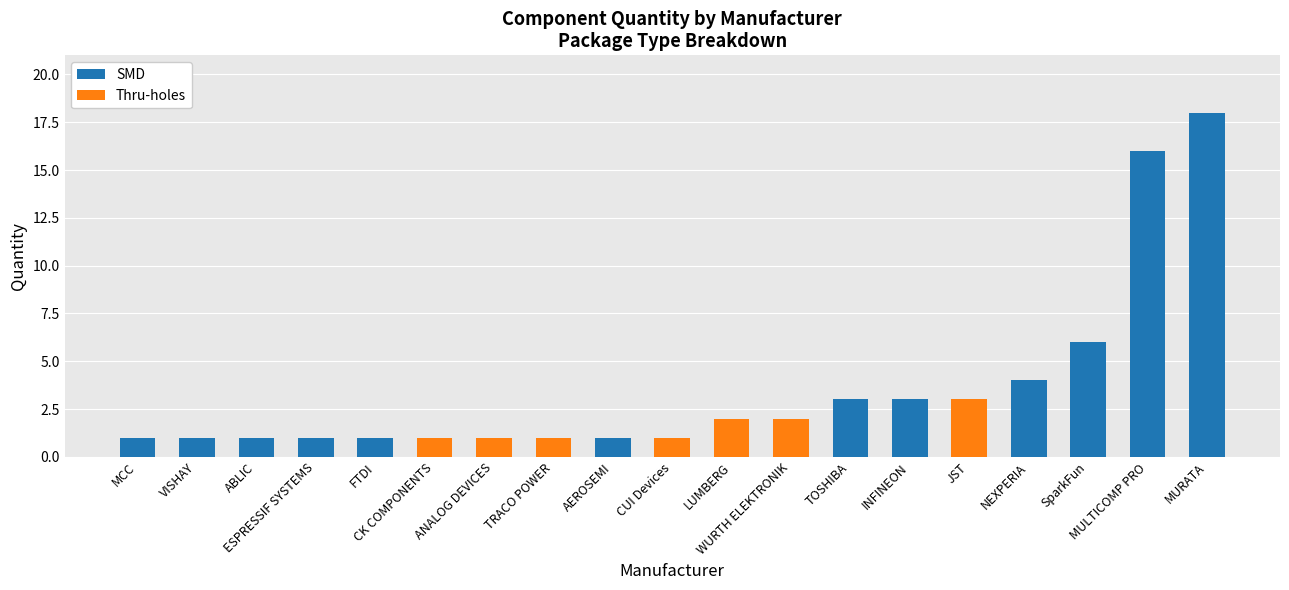

What is the sum of all SMD values?

56